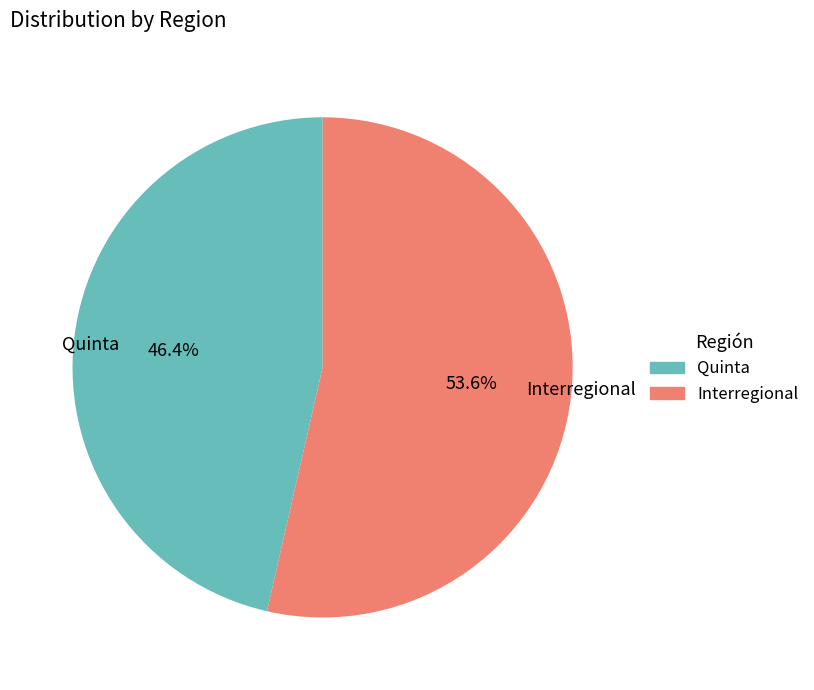

Approximately how many times larger is the value at Quinta compared to Interregional?

0.9